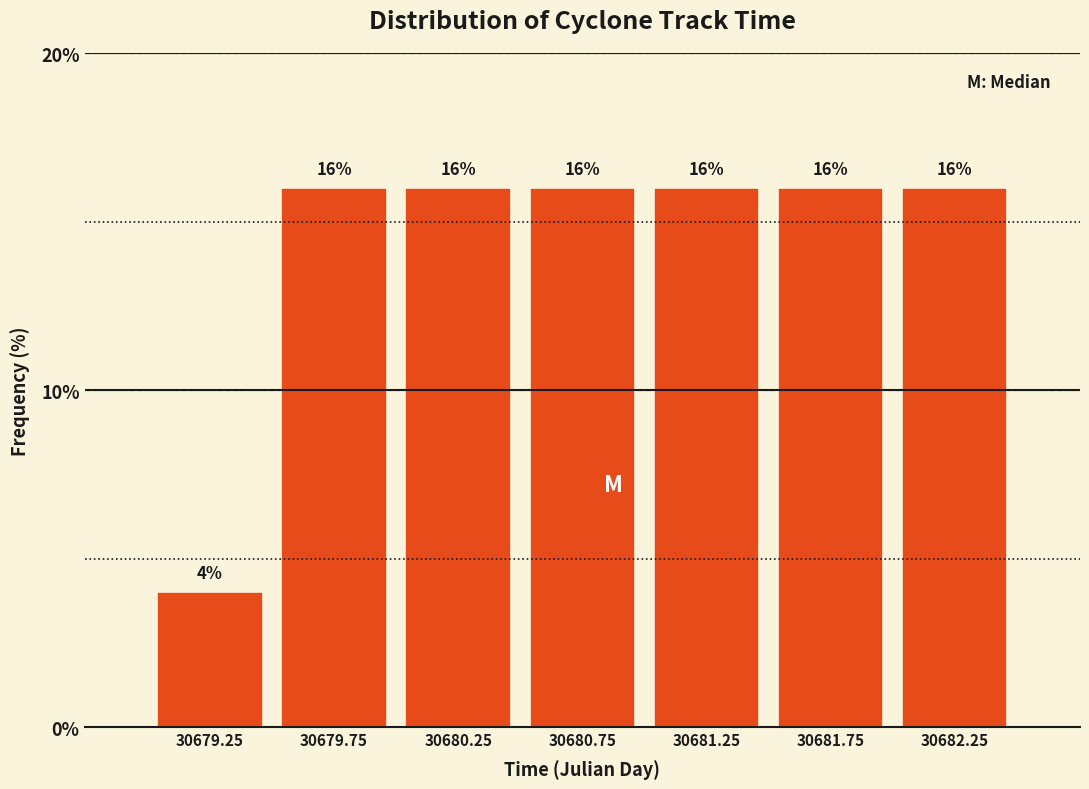

Reading left to right, transcribe this chart: for each bar, give the range it covers on the x-axis and its height.

30679.0 to 30679.5: 4
30679.5 to 30680.0: 16
30680.0 to 30680.5: 16
30680.5 to 30681.0: 16
30681.0 to 30681.5: 16
30681.5 to 30682.0: 16
30682.0 to 30682.5: 16